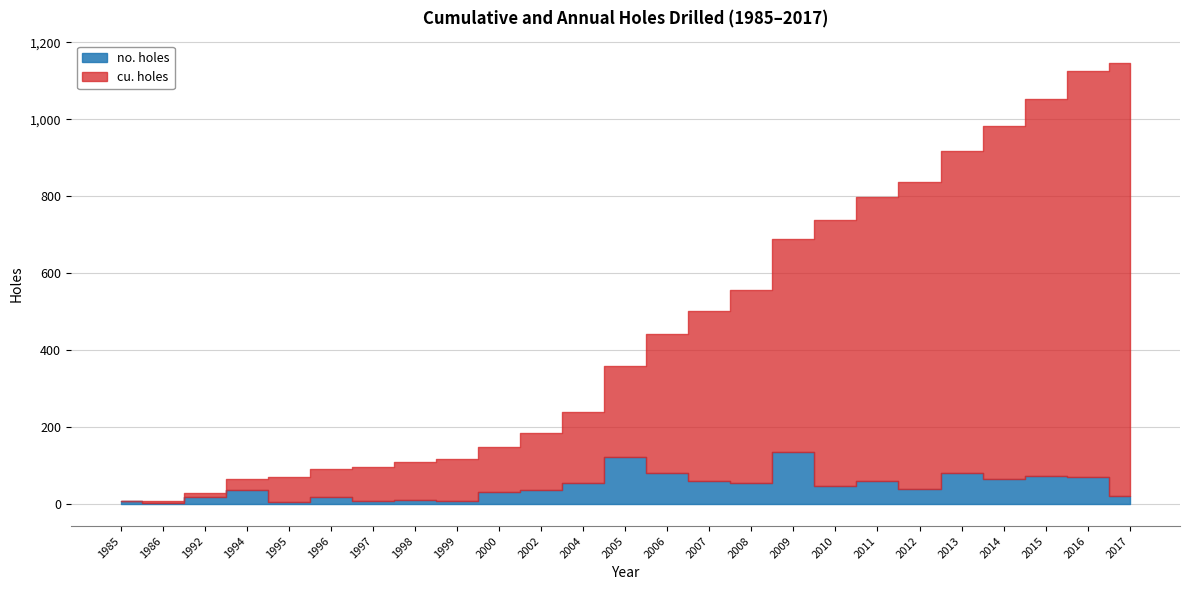

True or false: no. holes and cu. holes cross at least once.

False